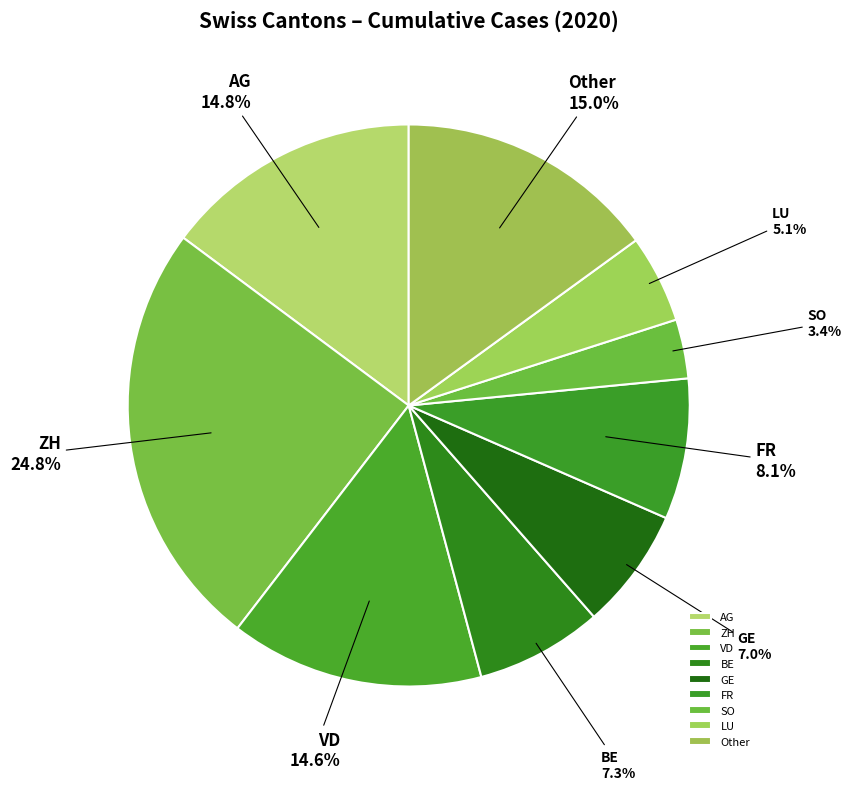

What percentage is the VD slice, to the nearest percent?

15%